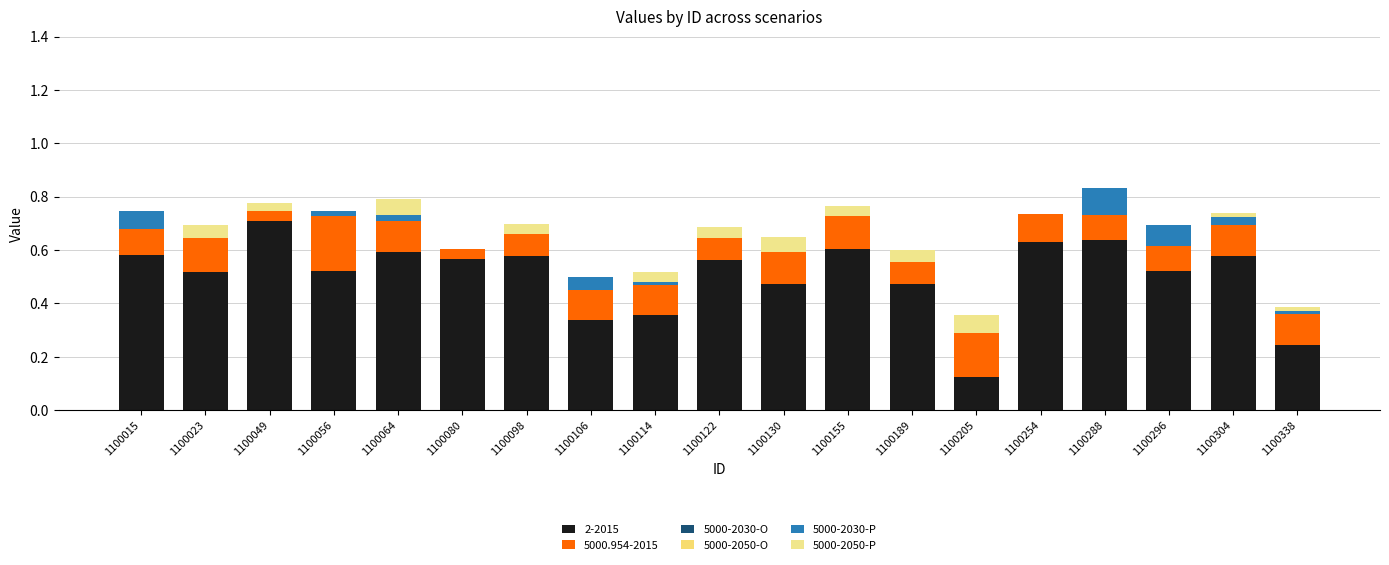

Are the bars grouped side by side (vs. stacked)?

No